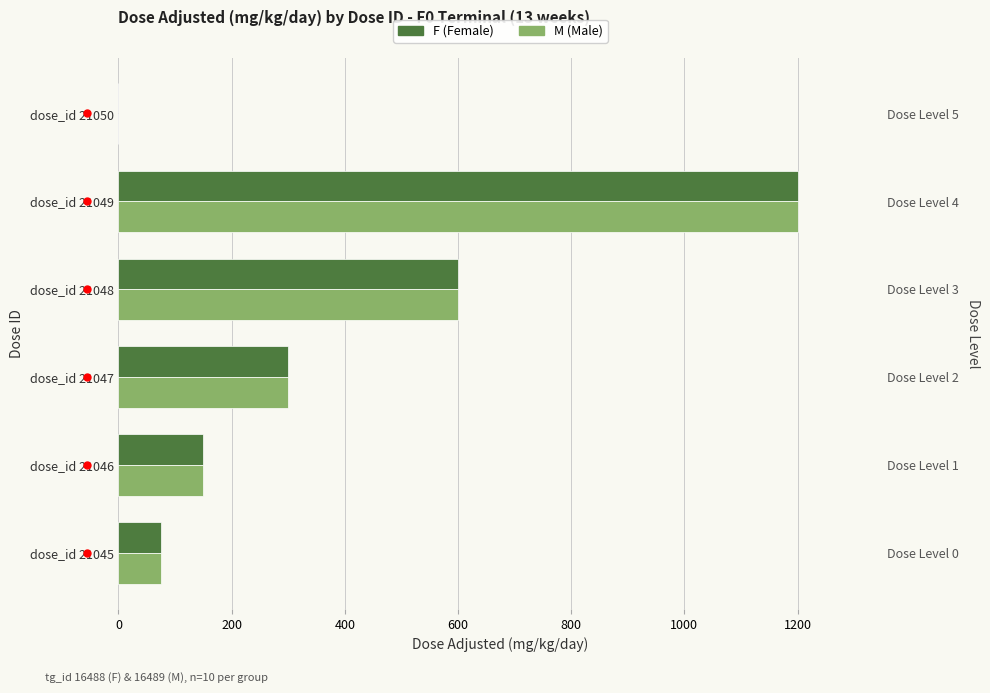

True or false: F (Female) has a value of 449 at dose_id 21047.

False